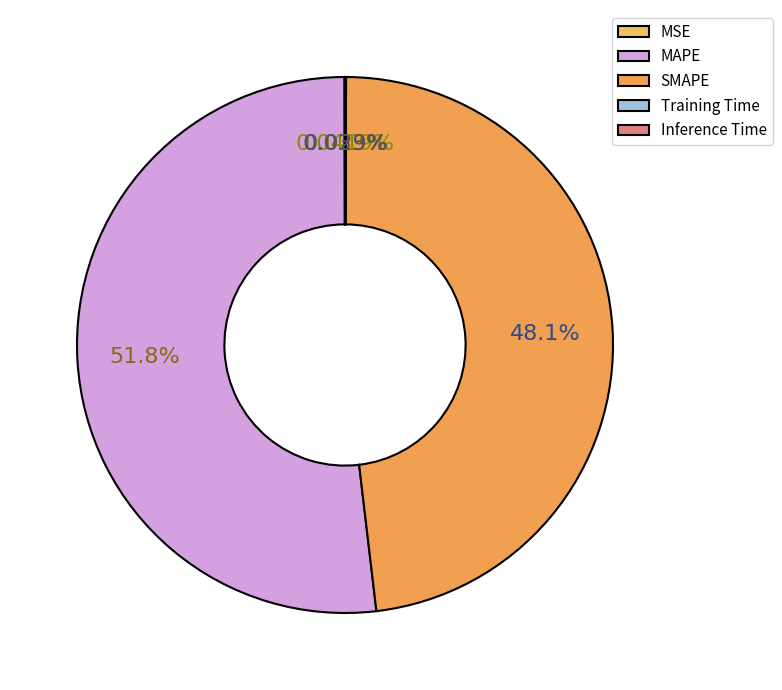

Which category has the smallest portion of the pie?

Training Time